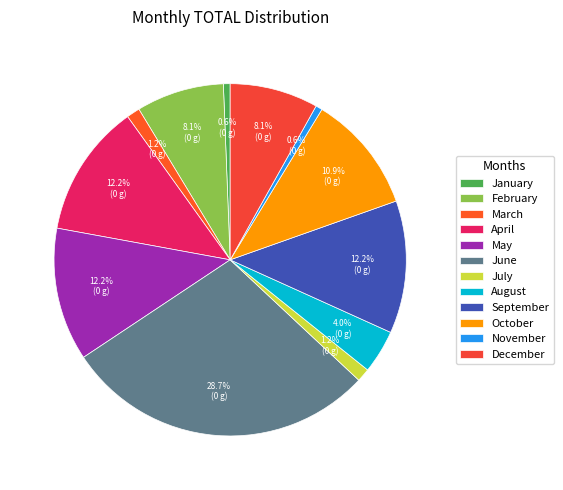

Which slice is the largest?

June